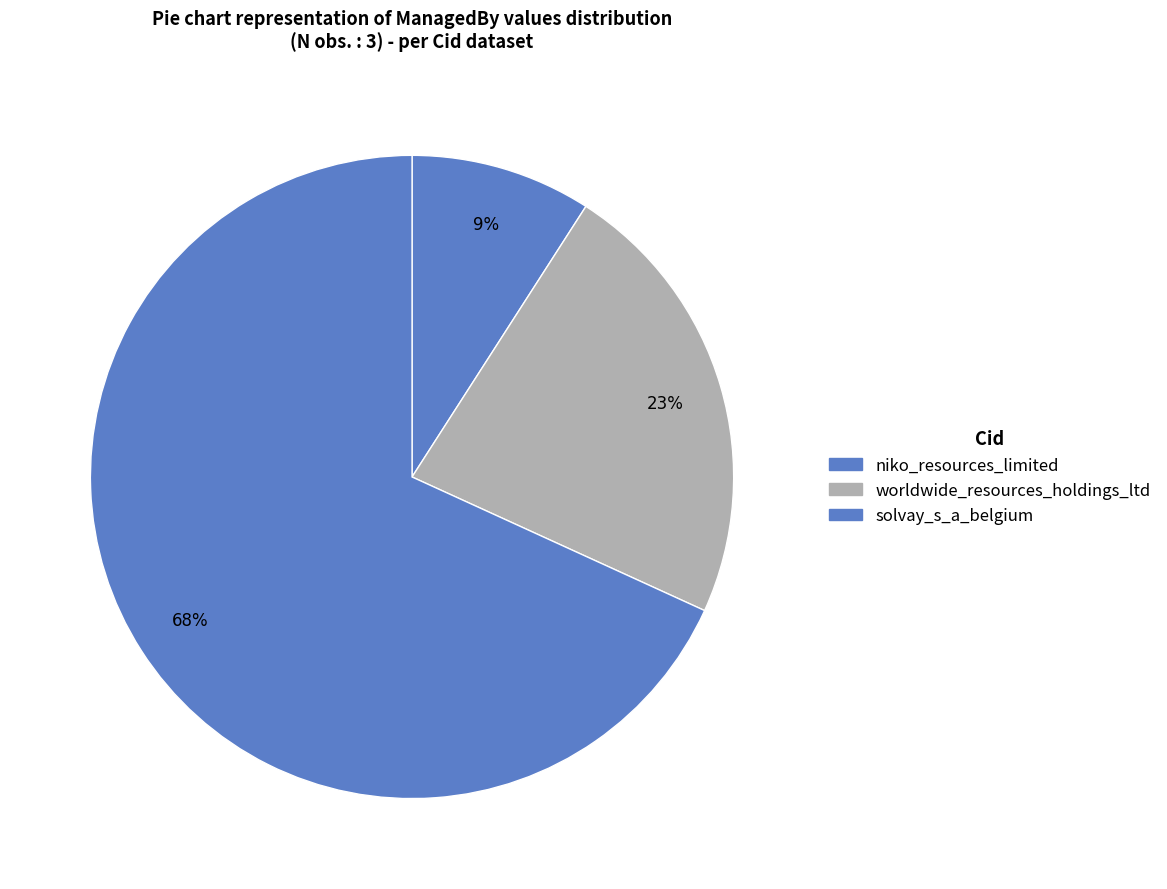

Which category has the biggest portion of the pie?

3